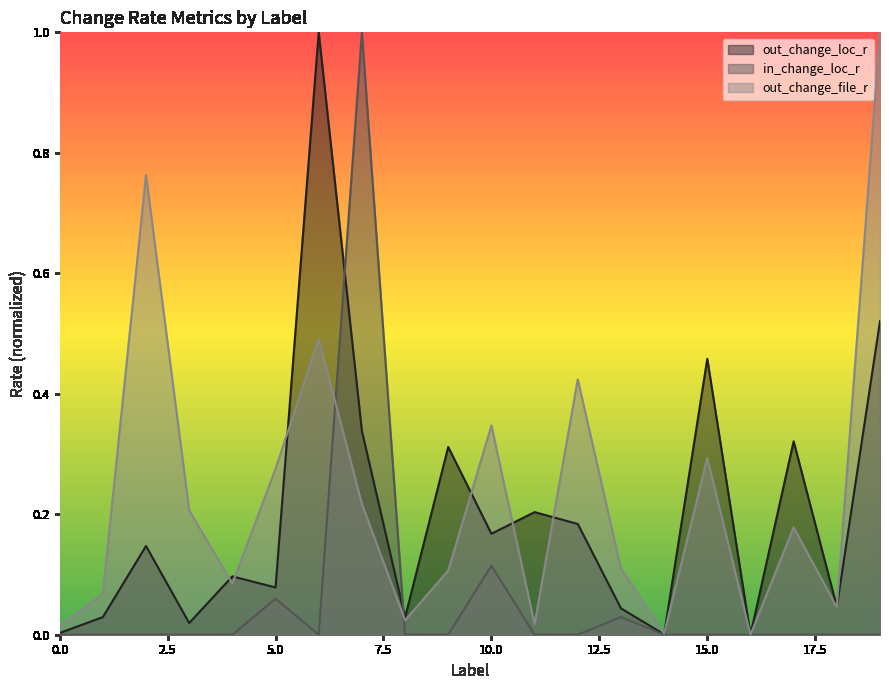

What is the total value across all series at 7?

1.6